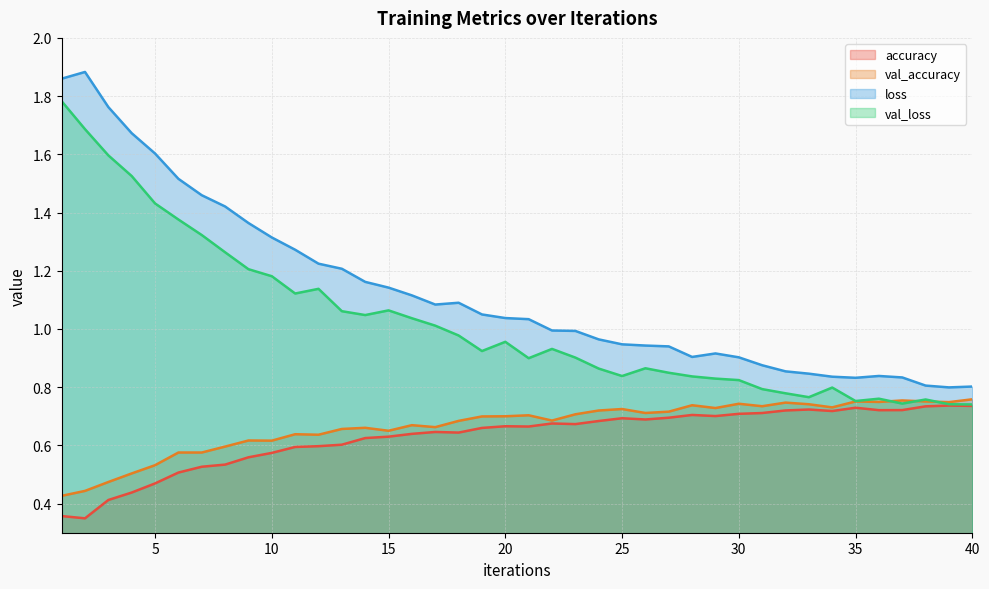

What is the spread (max minus min) of values at 31?

0.2